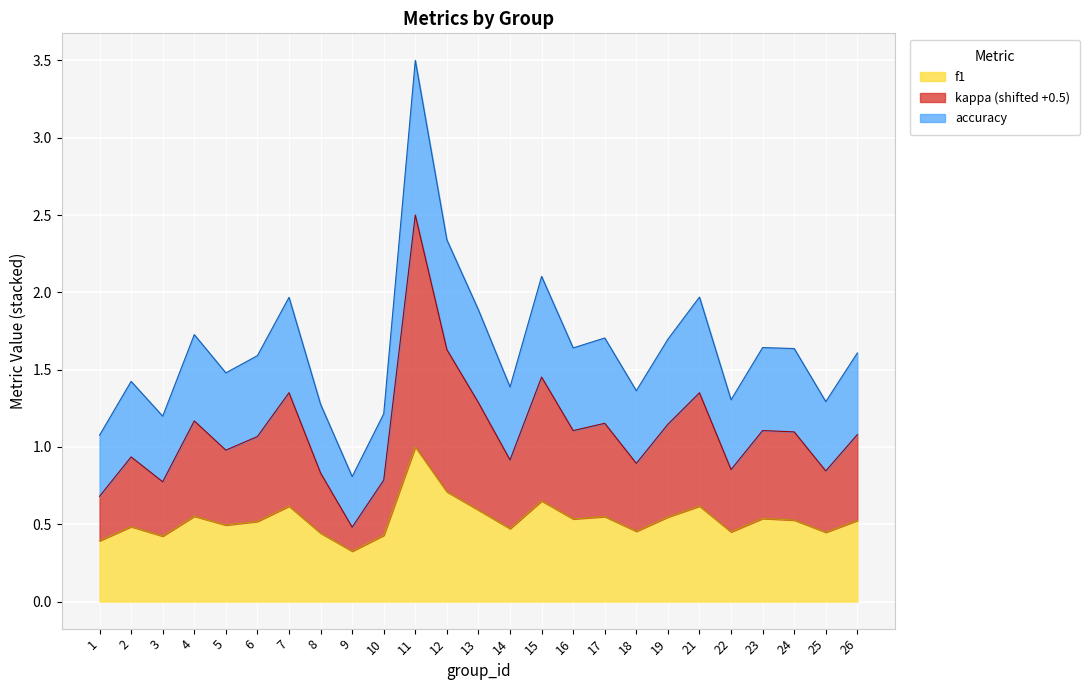

Count the number of data series in this chart.

3